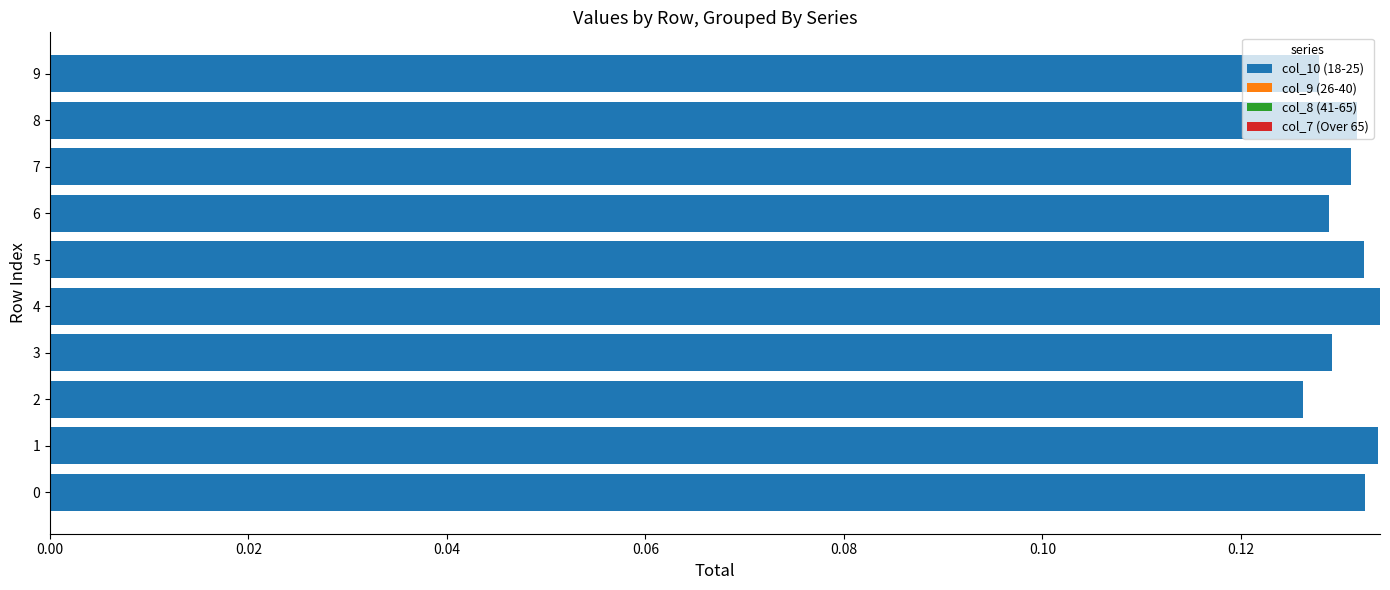

How many values are between 0 and 1?

10